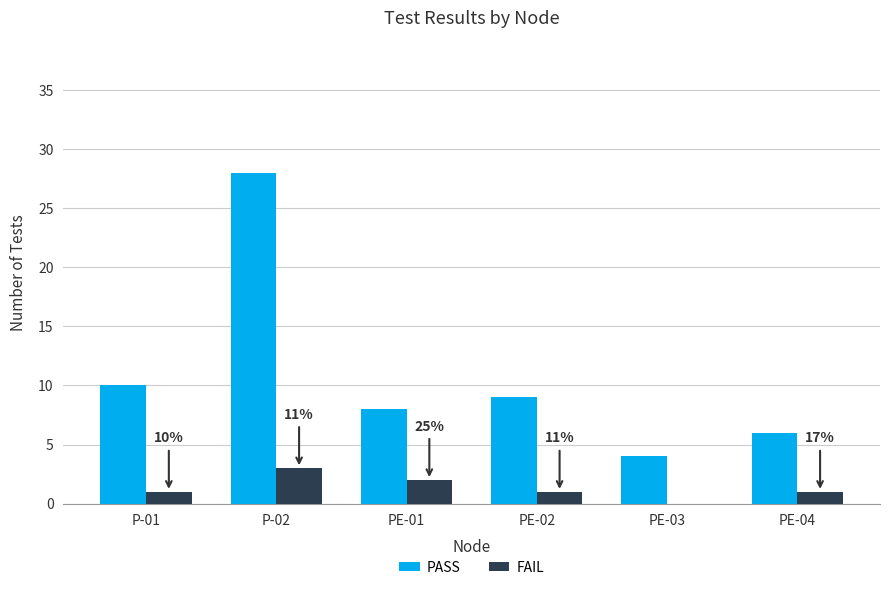

What is the sum of the PASS values at PE-01 and P-01?

18